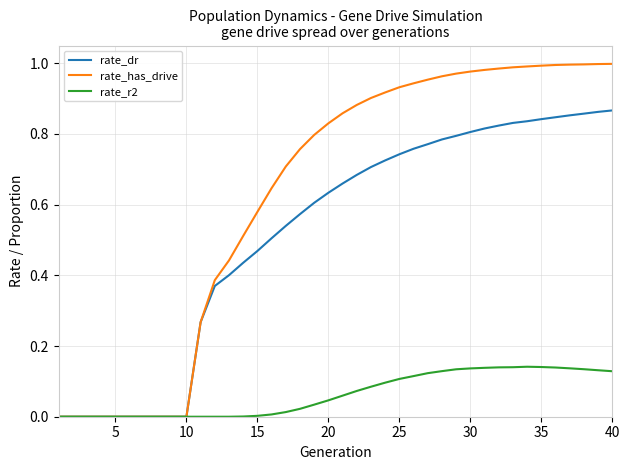

Which series has the largest total across all categories?

rate_has_drive